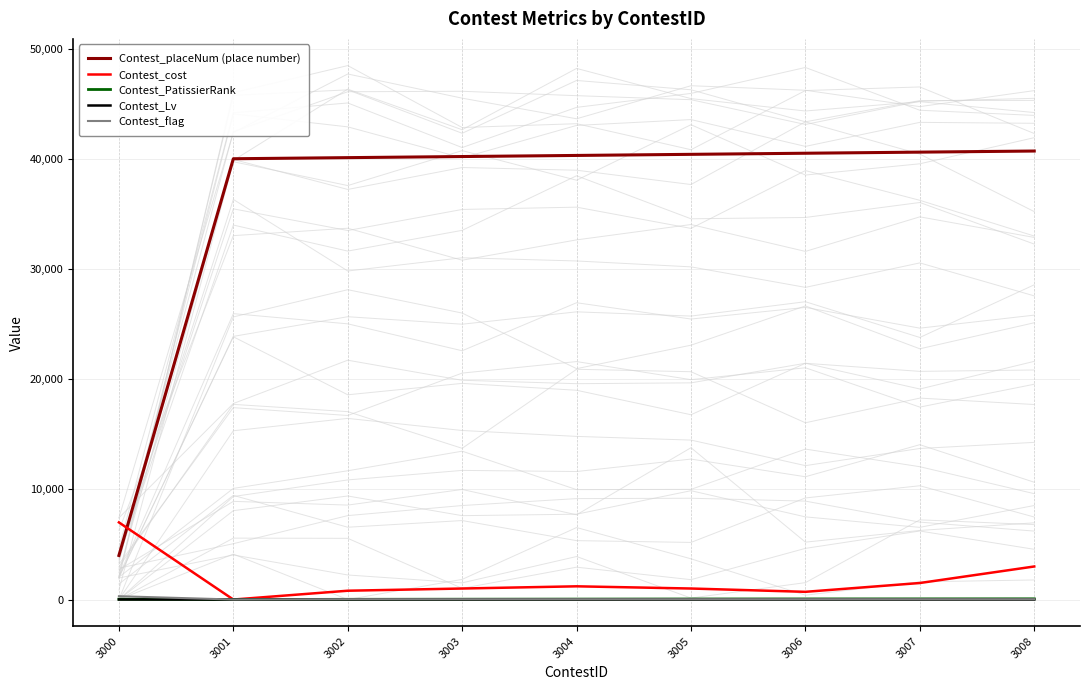

What is the value of the Contest_placeNum (place number) point at the 9th from the left?

40700